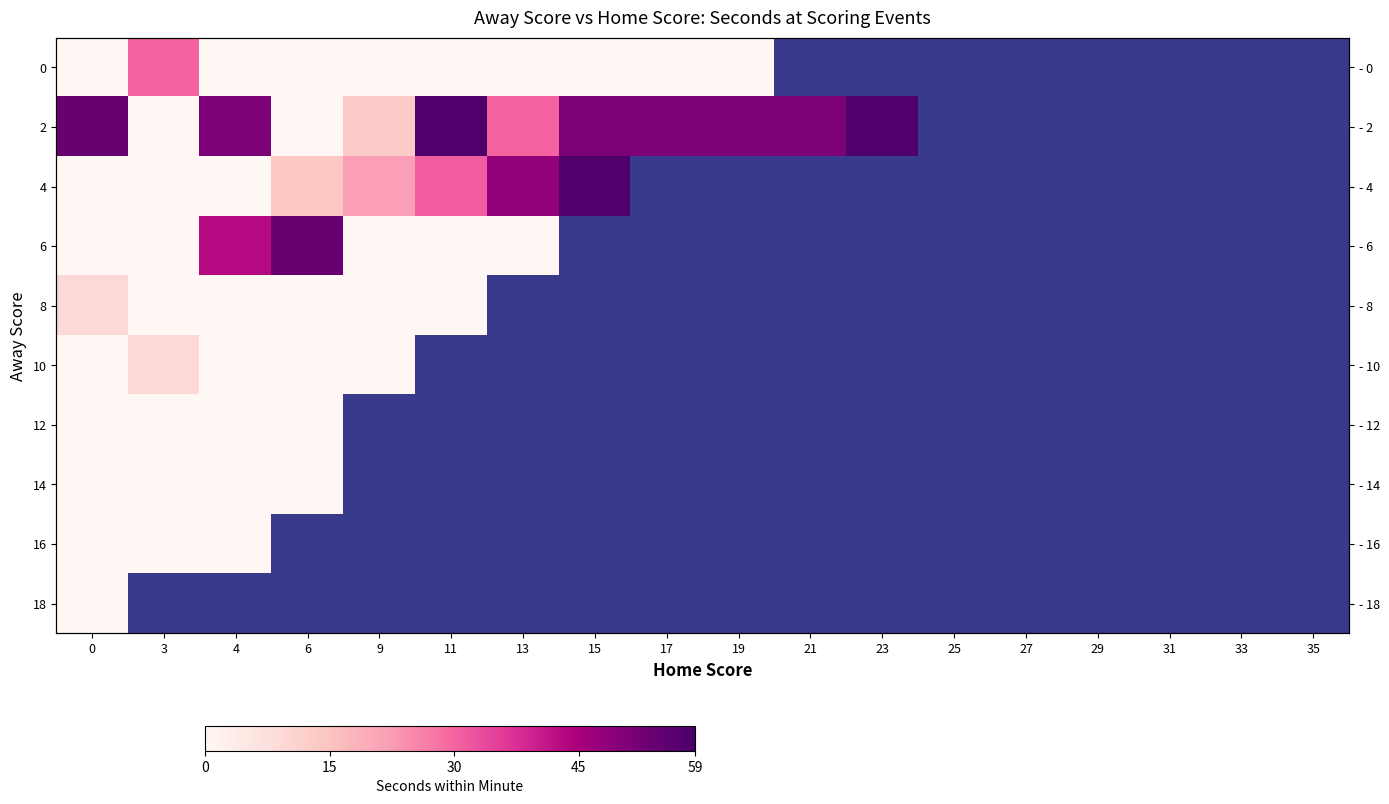

At 29, list the series in order from smallest to largest.

0, 2, 4, 6, 8, 10, 12, 14, 16, 18